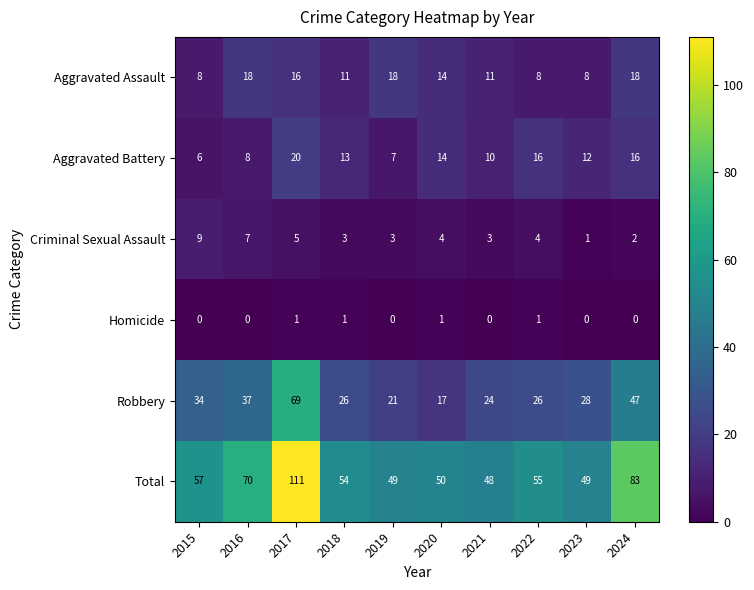

At 2021, list the series in order from smallest to largest.

Homicide, Criminal Sexual Assault, Aggravated Battery, Aggravated Assault, Robbery, Total